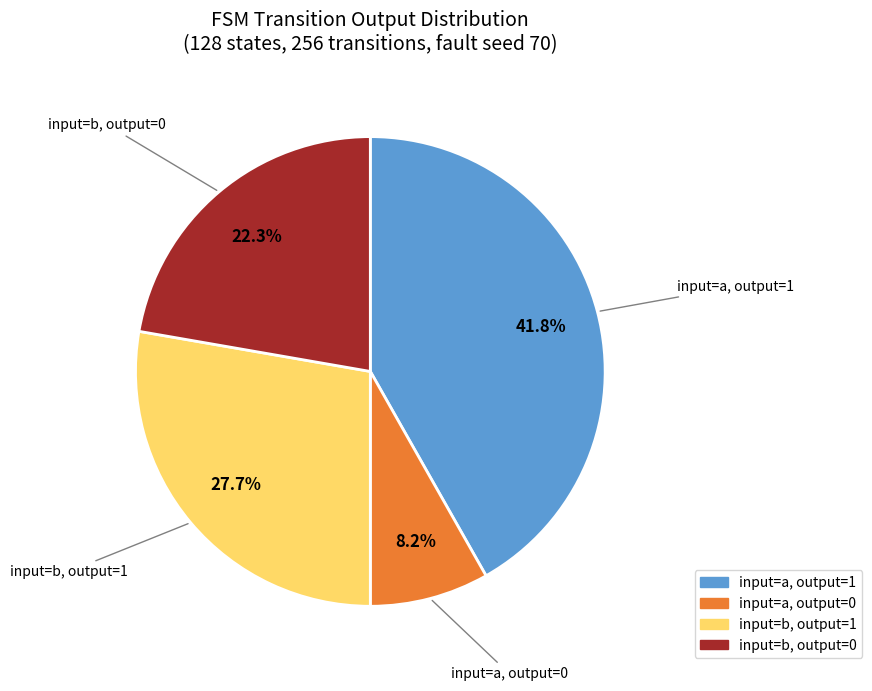

Does any single category account for the majority?

No